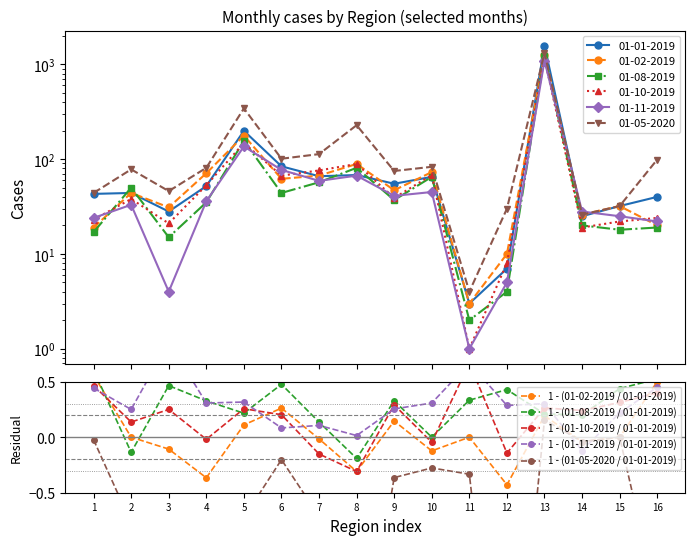

Reading left to right, transcribe all the data shown in this chart.

1 - (01-02-2019 / 01-01-2019): 1=0.6	2=0.0	3=-0.1	4=-0.4	5=0.1	6=0.3	7=-0.0	8=-0.3	9=0.1	10=-0.1	11=0.0	12=-0.4	13=0.2	14=-0.0	15=0.0	16=0.5
1 - (01-08-2019 / 01-01-2019): 1=0.6	2=-0.1	3=0.5	4=0.3	5=0.2	6=0.5	7=0.1	8=-0.2	9=0.3	10=0.0	11=0.3	12=0.4	13=0.2	14=0.2	15=0.4	16=0.5
1 - (01-10-2019 / 01-01-2019): 1=0.5	2=0.1	3=0.2	4=-0.0	5=0.3	6=0.2	7=-0.2	8=-0.3	9=0.3	10=-0.0	11=0.7	12=-0.1	13=0.3	14=0.2	15=0.3	16=0.4
1 - (01-11-2019 / 01-01-2019): 1=0.4	2=0.2	3=0.9	4=0.3	5=0.3	6=0.1	7=0.1	8=0.0	9=0.3	10=0.3	11=0.7	12=0.3	13=0.3	14=-0.1	15=0.2	16=0.4
1 - (01-05-2020 / 01-01-2019): 1=-0.0	2=-0.8	3=-0.6	4=-0.6	5=-0.7	6=-0.2	7=-0.7	8=-2.4	9=-0.4	10=-0.3	11=-0.3	12=-3.3	13=0.2	14=-0.0	15=0.0	16=-1.5